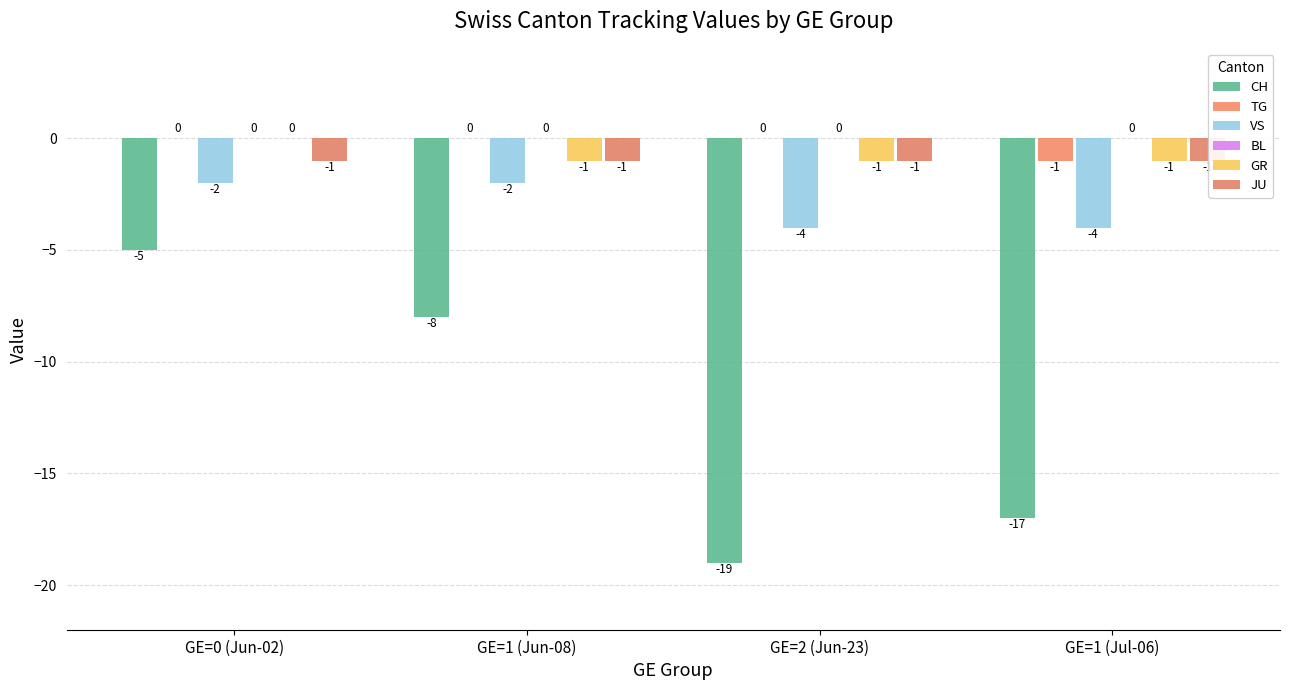

What is the difference between the highest and lowest values at GE=2 (Jun-23)?

19